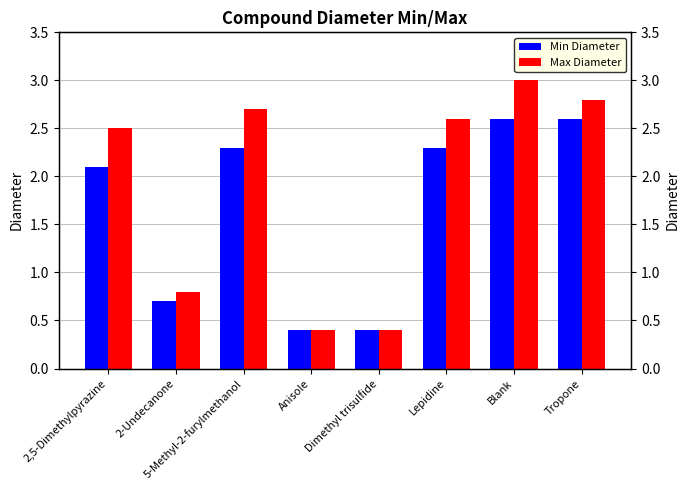

What is the sum of the Min Diameter values at Dimethyl trisulfide and 2,5-Dimethylpyrazine?

2.5